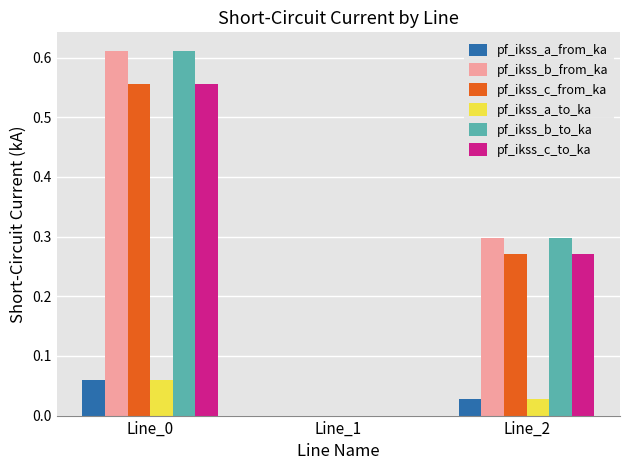

True or false: pf_ikss_b_from_ka has a value of 0.0 at Line_1.

True